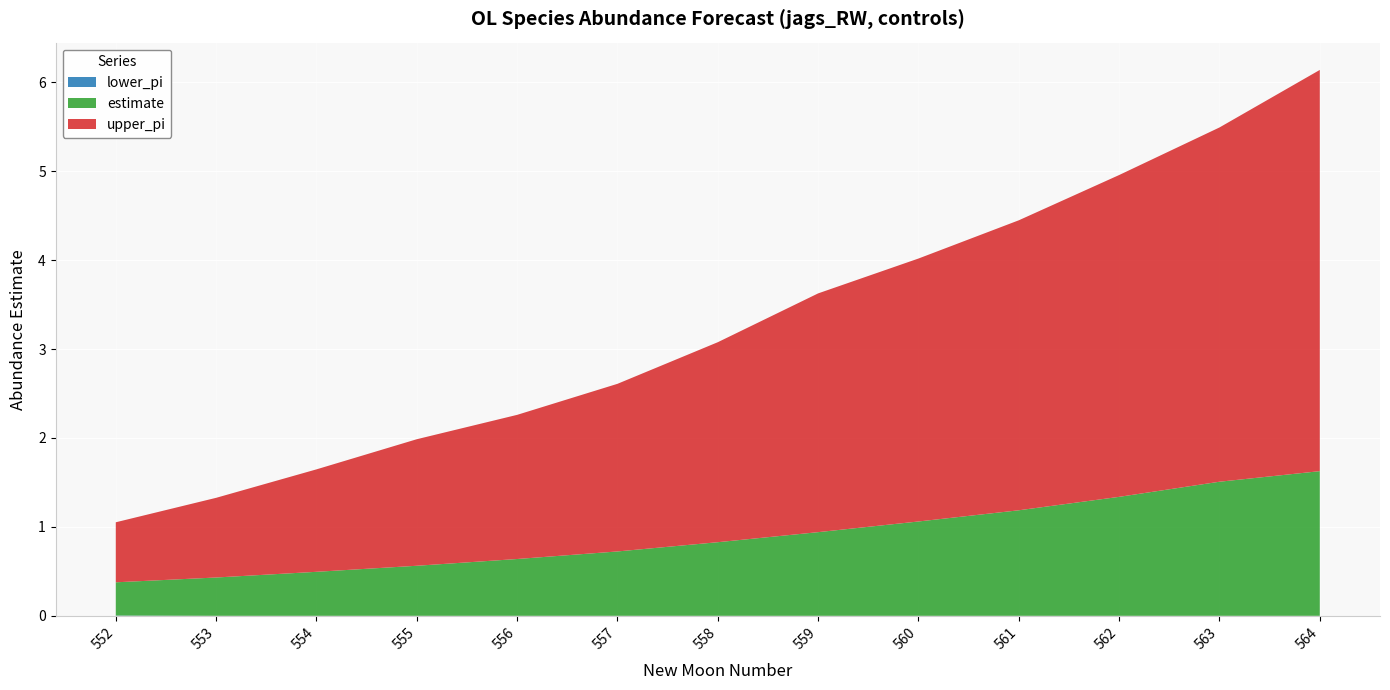

Reading left to right, transcribe all the data shown in this chart.

estimate: 552=0.4	553=0.4	554=0.5	555=0.6	556=0.6	557=0.7	558=0.8	559=0.9	560=1.1	561=1.2	562=1.3	563=1.5	564=1.6
lower_pi: 552=0.0	553=0.0	554=0.0	555=0.0	556=0.0	557=0.0	558=0.0	559=0.0	560=0.0	561=0.0	562=0.0	563=0.0	564=0.0
upper_pi: 552=1.1	553=1.3	554=1.6	555=2.0	556=2.3	557=2.6	558=3.1	559=3.6	560=4.0	561=4.4	562=5.0	563=5.5	564=6.1